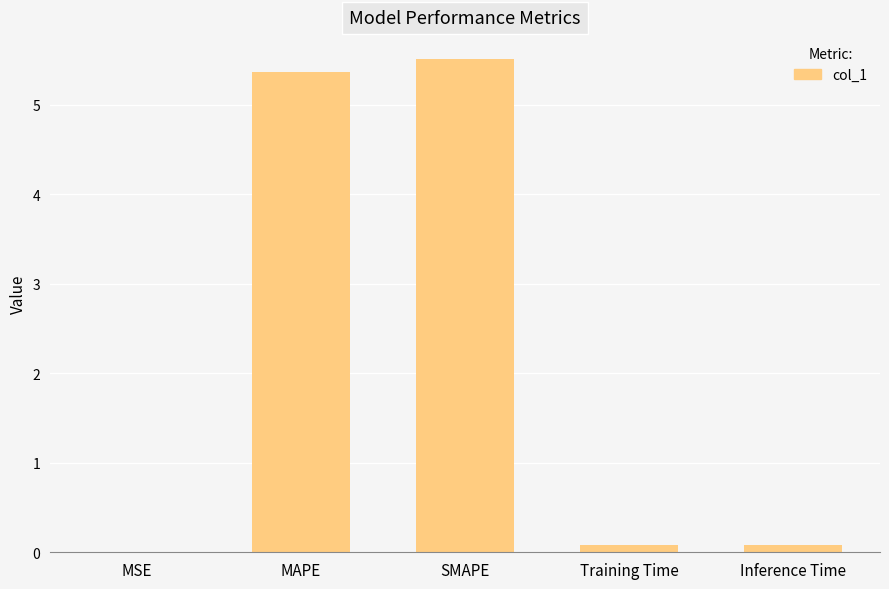

What is the maximum value shown in the chart?

5.5